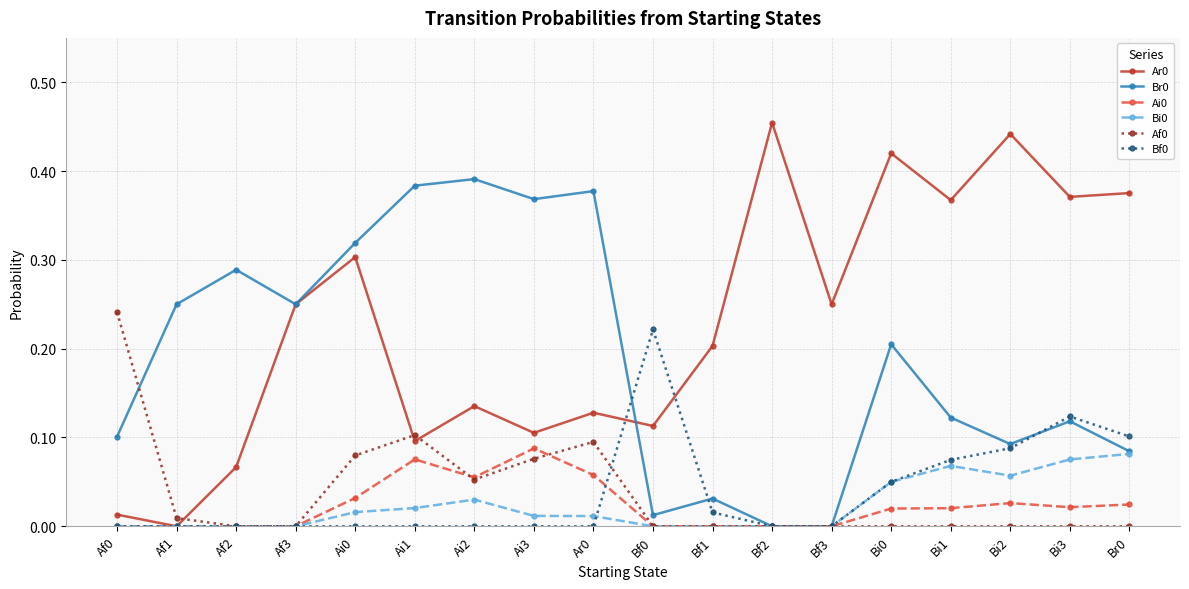

The value of Ai0 at Af2 is 0.0. True or false?

True